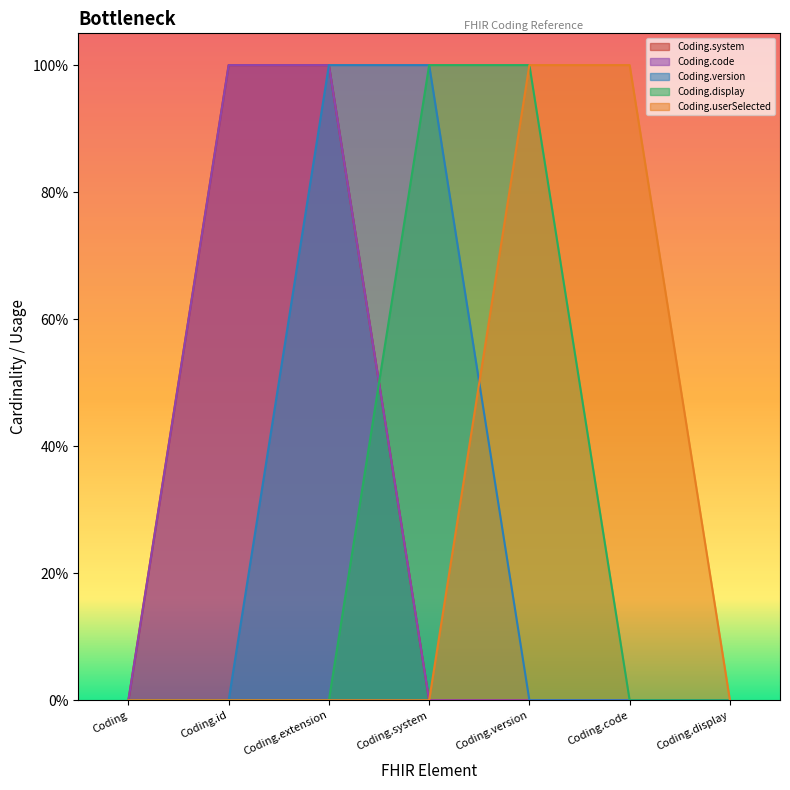

At how many categories does at least one series exceed 0?

5